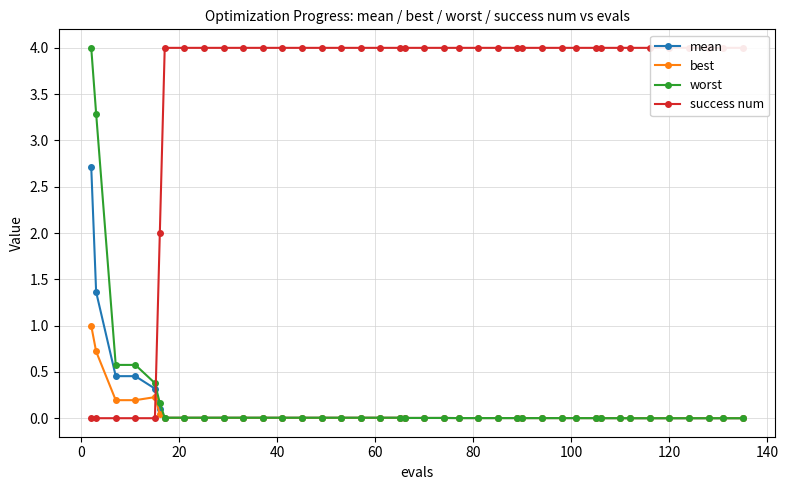

True or false: mean and worst cross at least once.

False